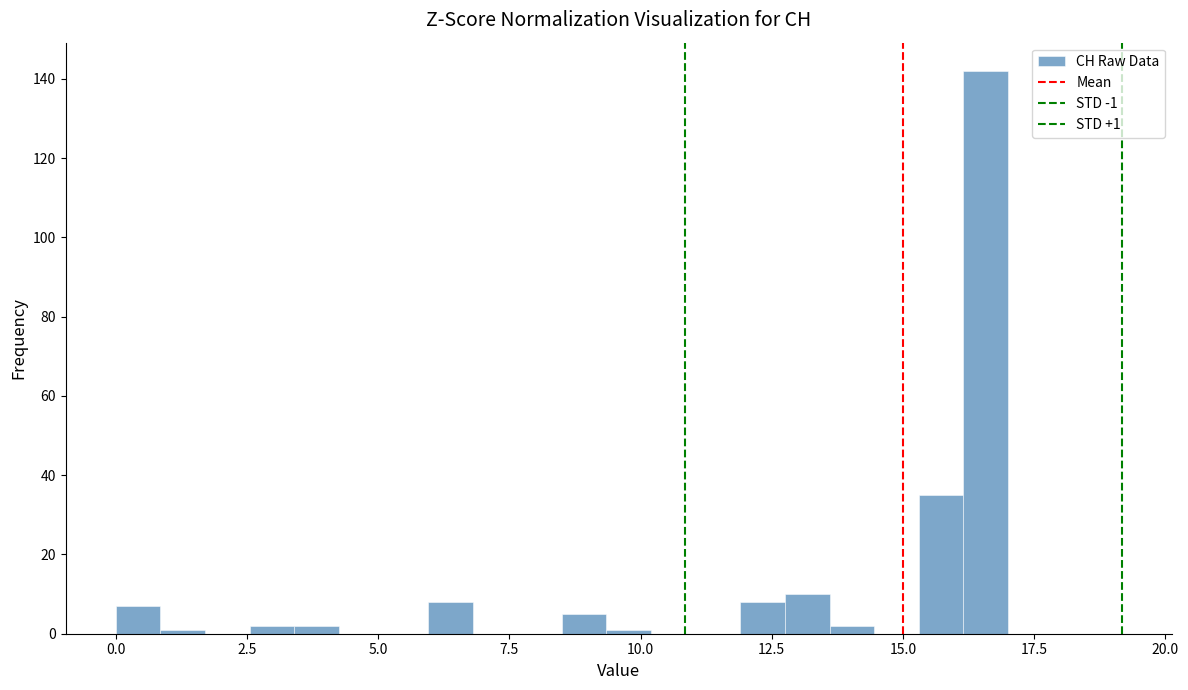

Read against the x-axis, roughly where is the centre of the tallest bar?

16.5